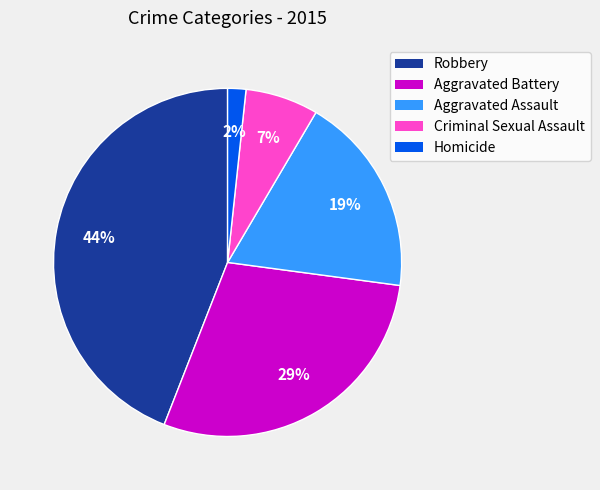

Which slice is the largest?

Robbery